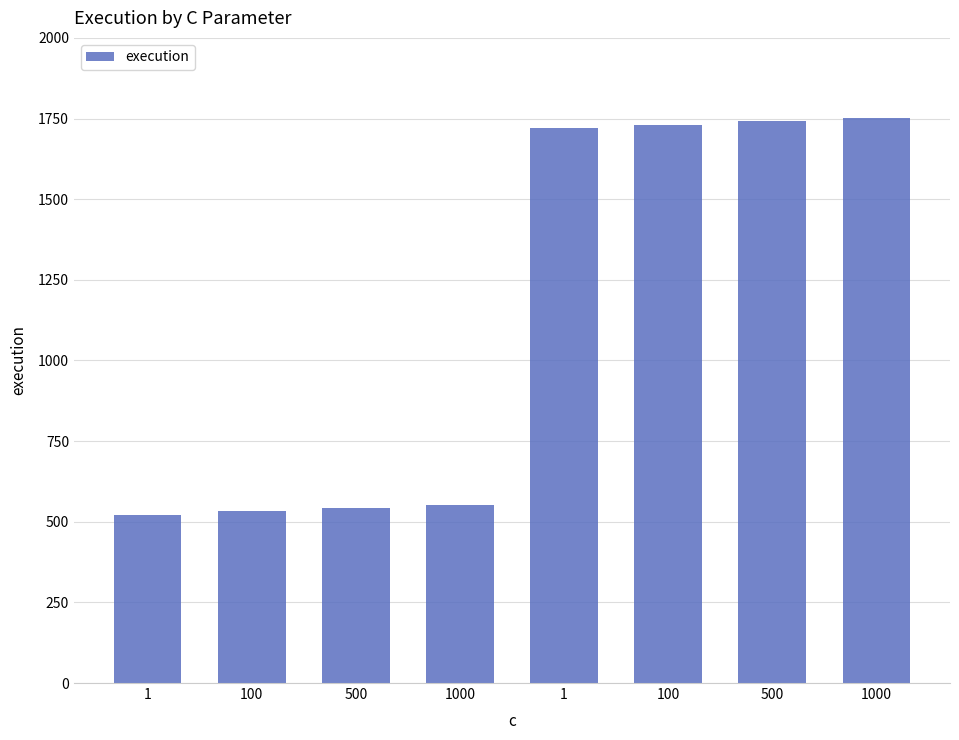

Where is the data nearest to the value 1136?

1000